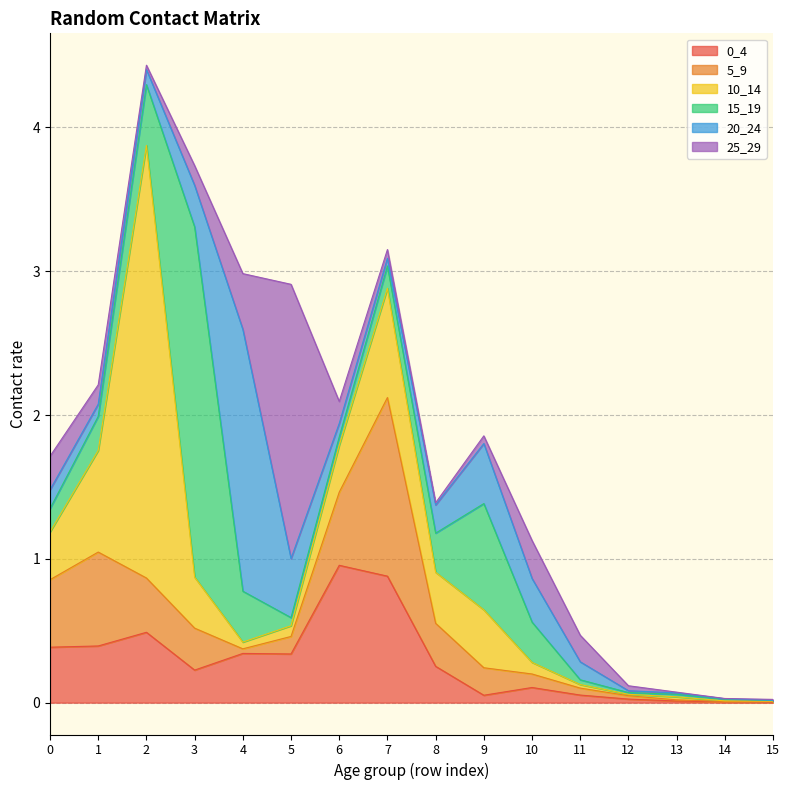

At which category is the sum across all series the highest?

2